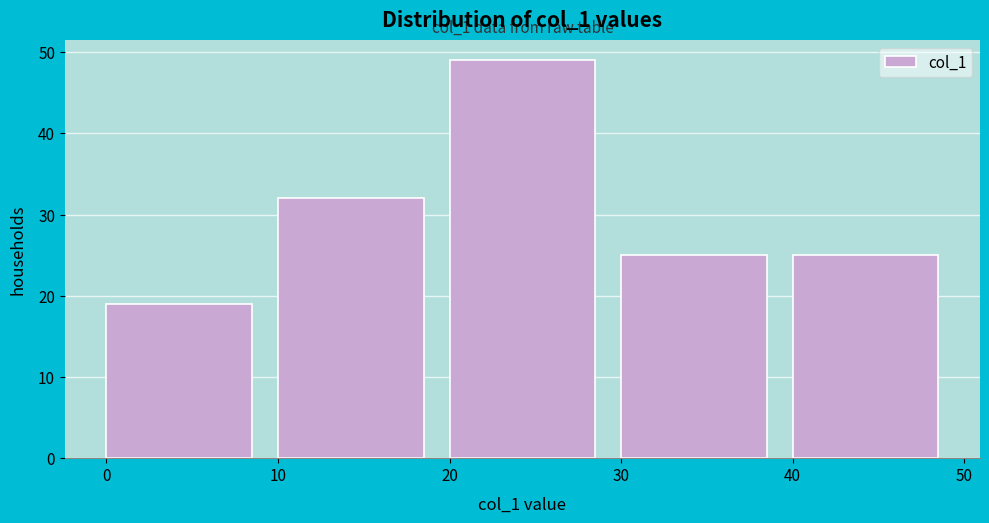

Which range on the x-axis has the tallest bar?

20 to 30